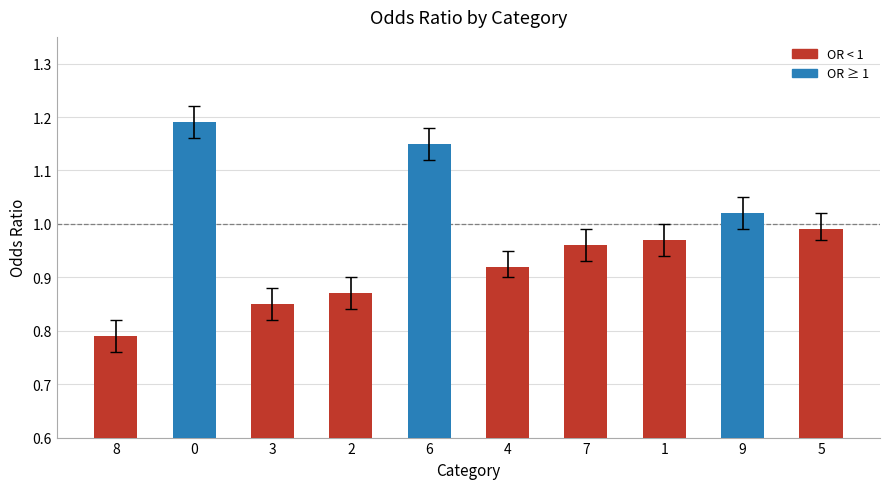

What is the label of the 5th bar from the right?

4